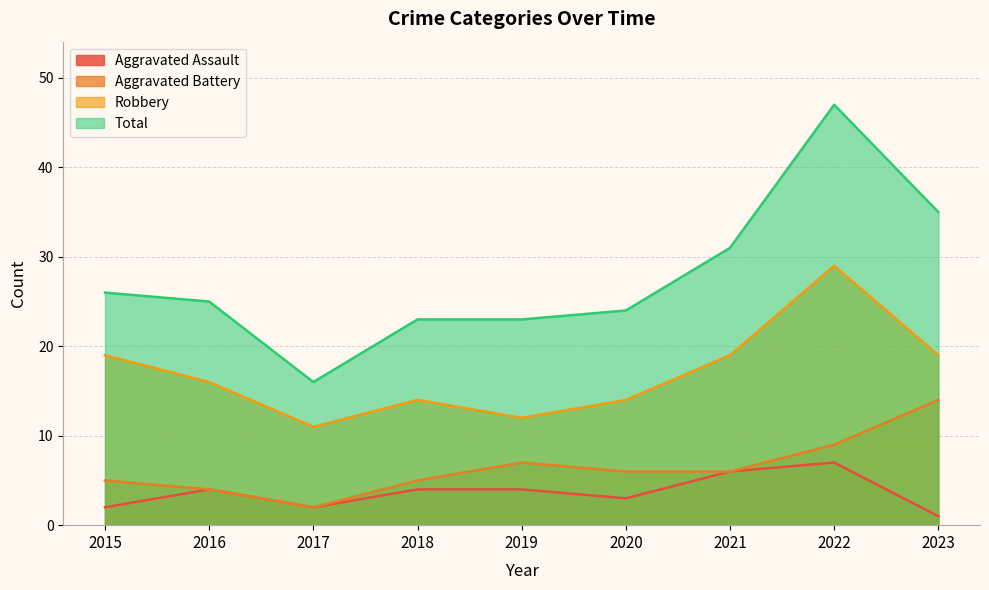

How many data points in Aggravated Battery are above 6?

3